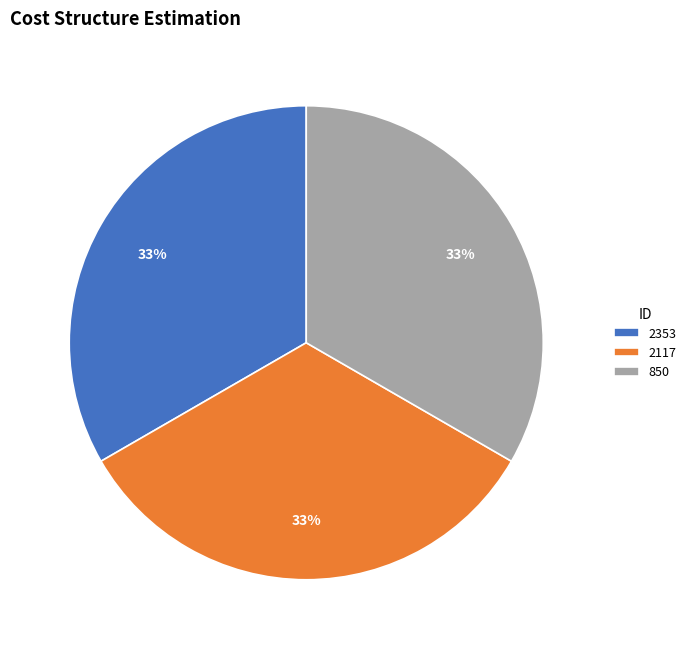

What percentage is the 2117 slice, to the nearest percent?

33%